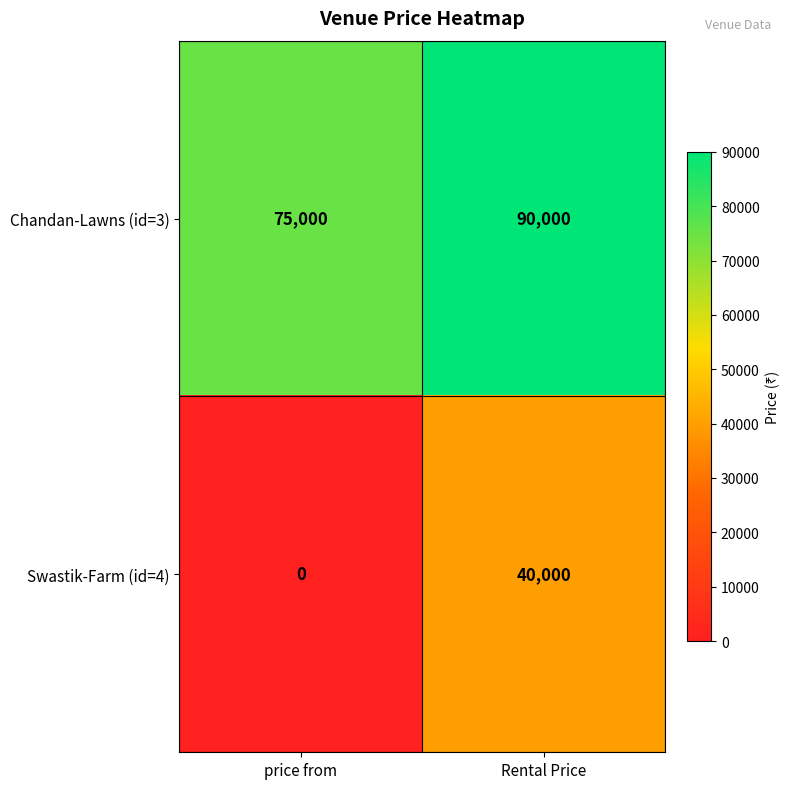

At which label is Chandan-Lawns (id=3) closest to 82500?

price from